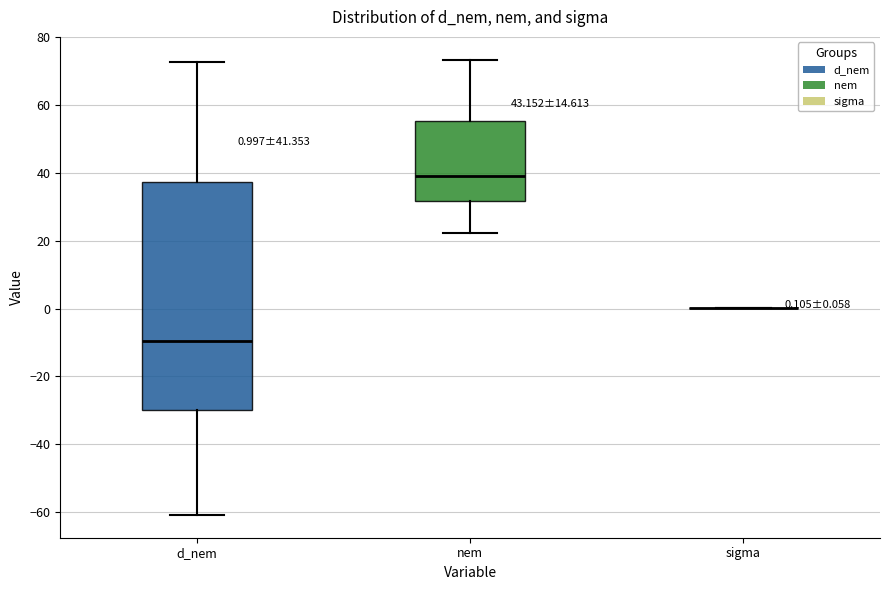

Which box is the tallest, from its lower edge to its upper edge?

d_nem